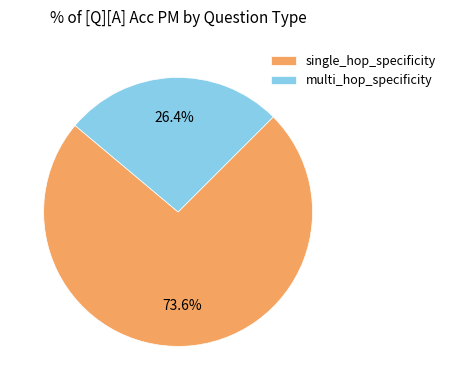

What is the largest slice in the pie chart?

single_hop_specificity